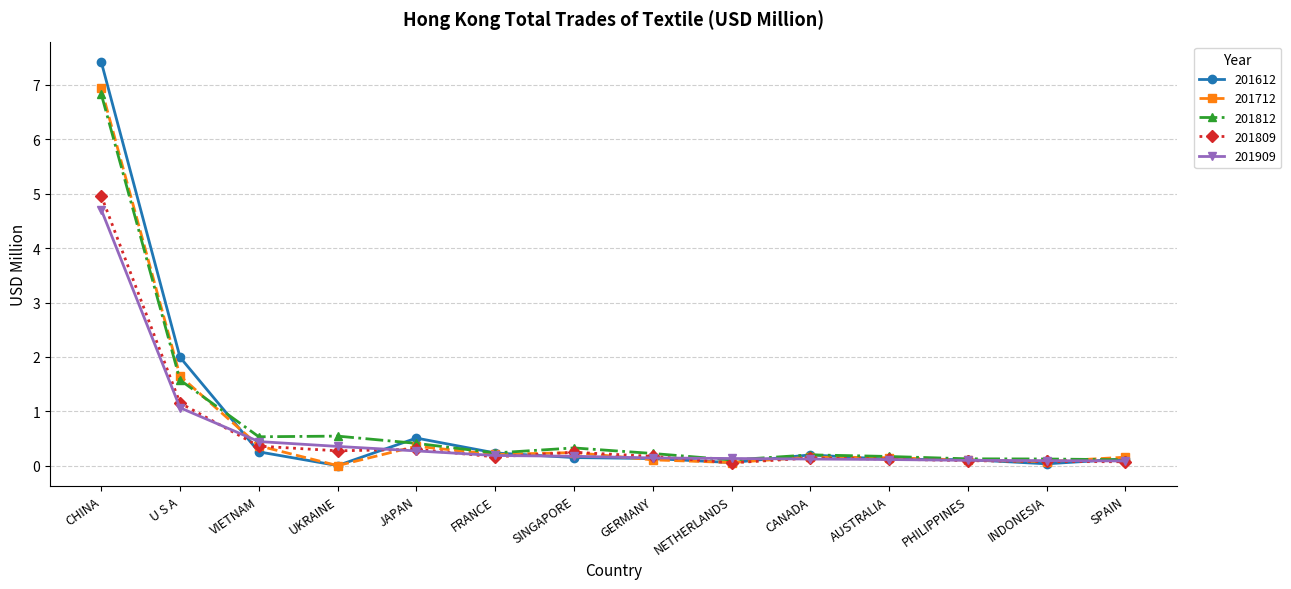

The 201712 series shows 0.2 at SPAIN. True or false?

True